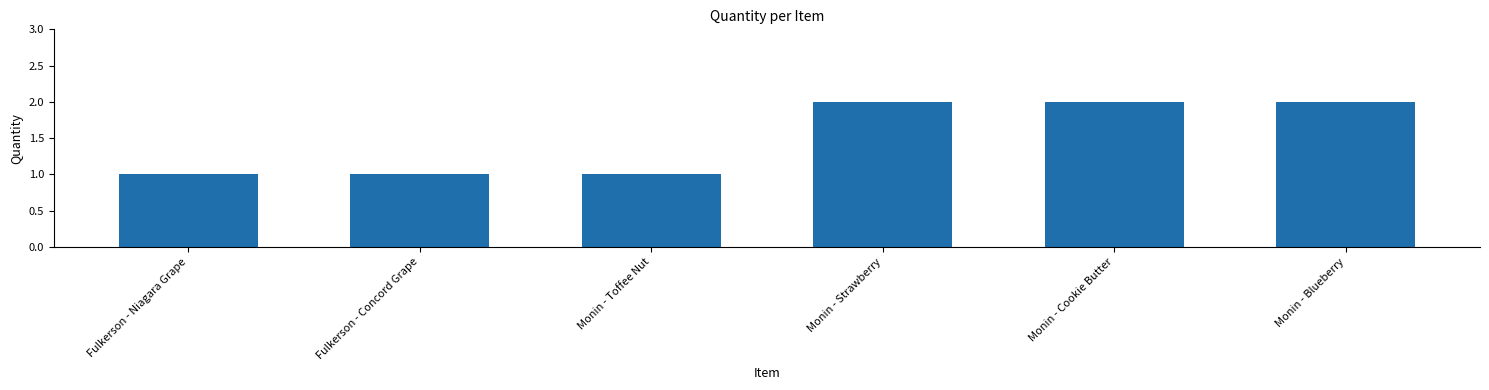

Reading left to right, extract all data points from this chart.

Fulkerson - Niagara Grape=1	Fulkerson - Concord Grape=1	Monin - Toffee Nut=1	Monin - Strawberry=2	Monin - Cookie Butter=2	Monin - Blueberry=2